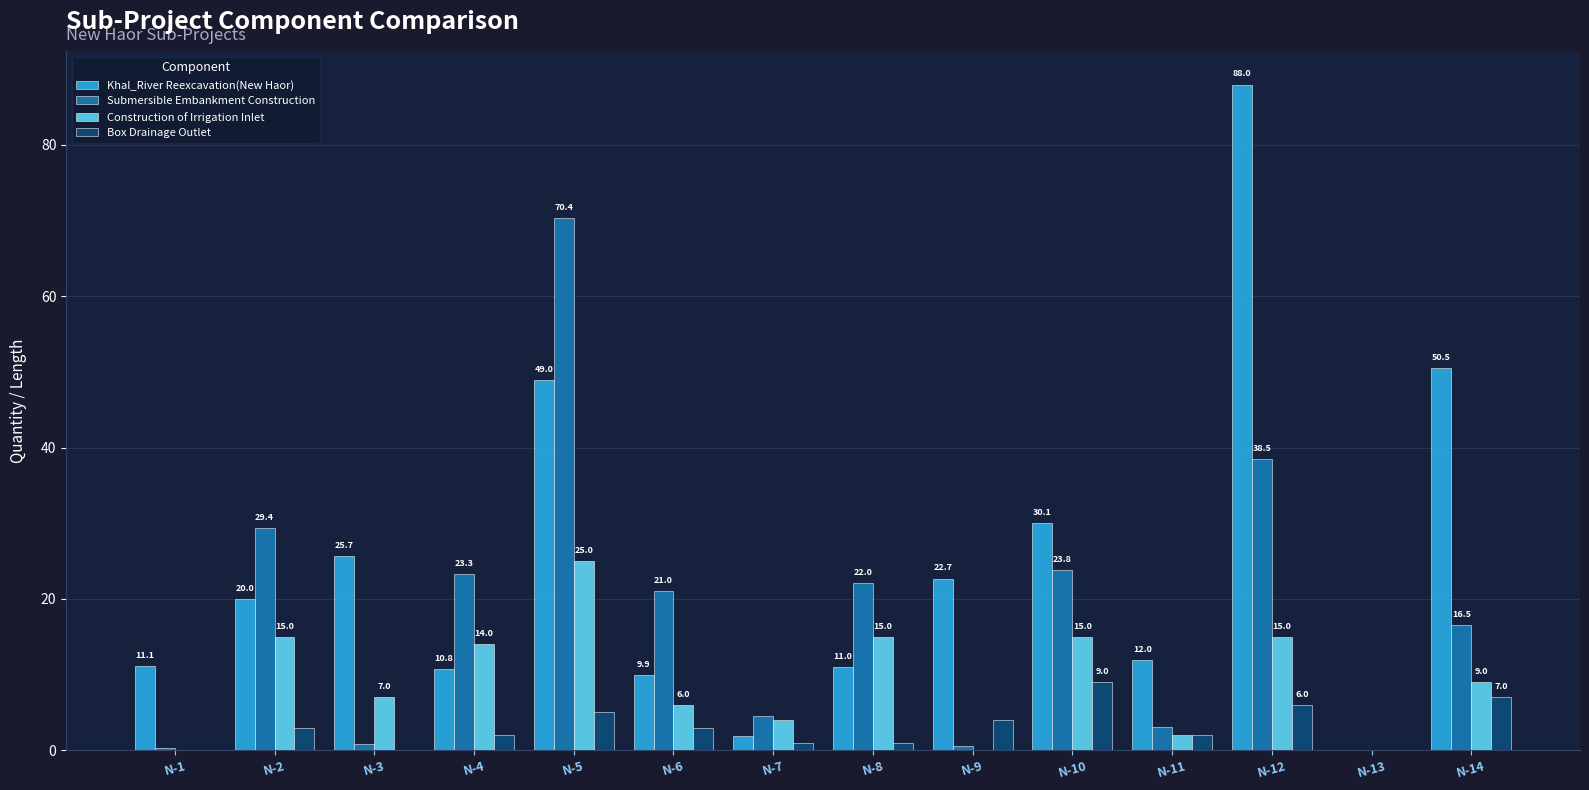

Is it true that Khal_River Reexcavation(New Haor) equals 20.5 at N-10?

False